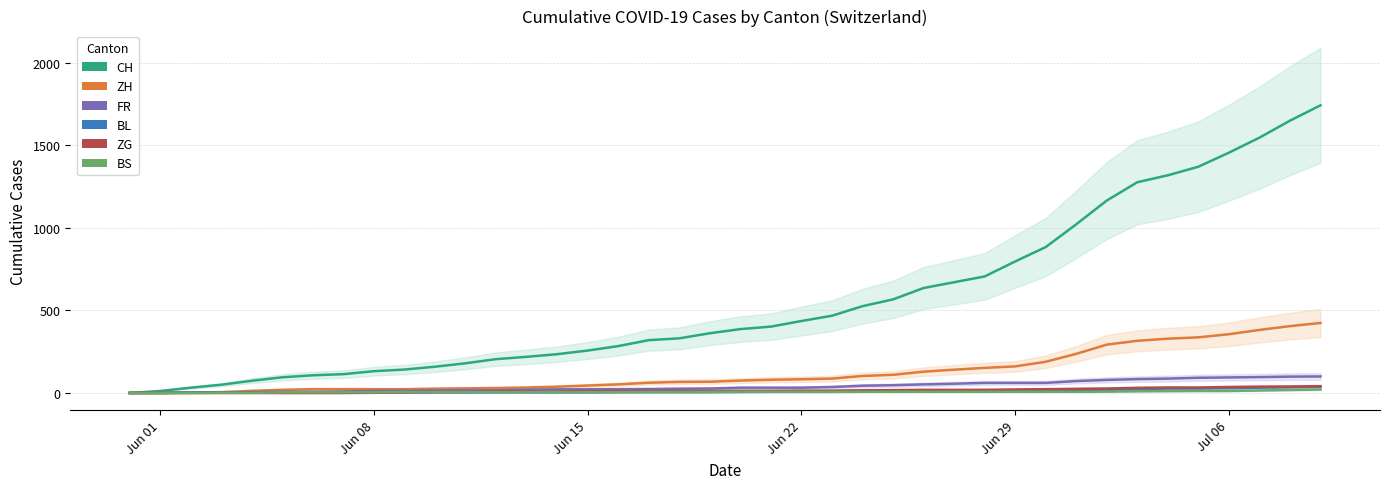

True or false: BS has more than 2 interior local peaks.

False